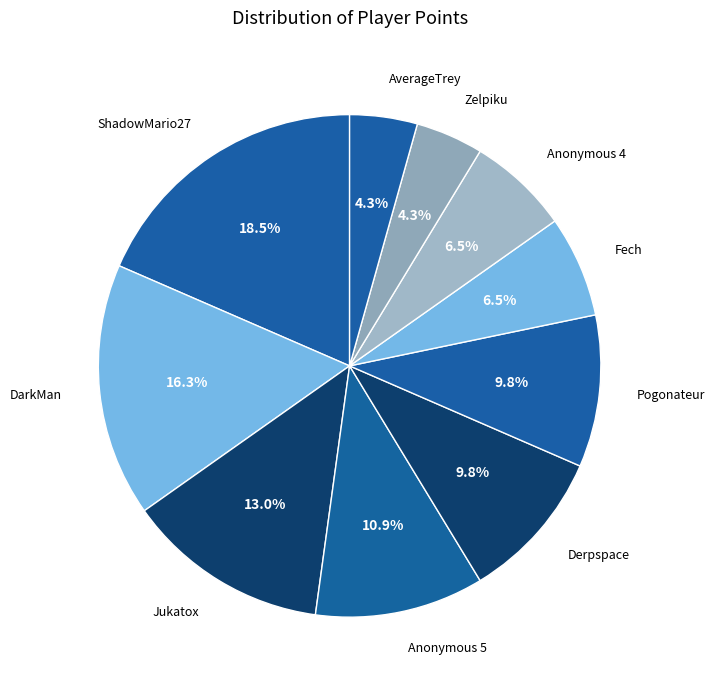

To the nearest percent, what is the difference between the DarkMan and AverageTrey slice percentages?

12%